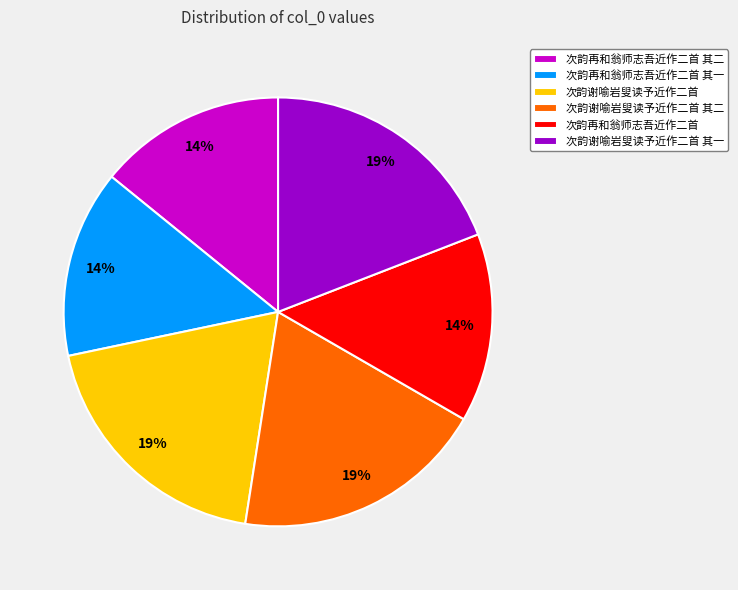

To the nearest percent, what percentage of the pie is 次韵谢喻岩叟读予近作二首?

19%